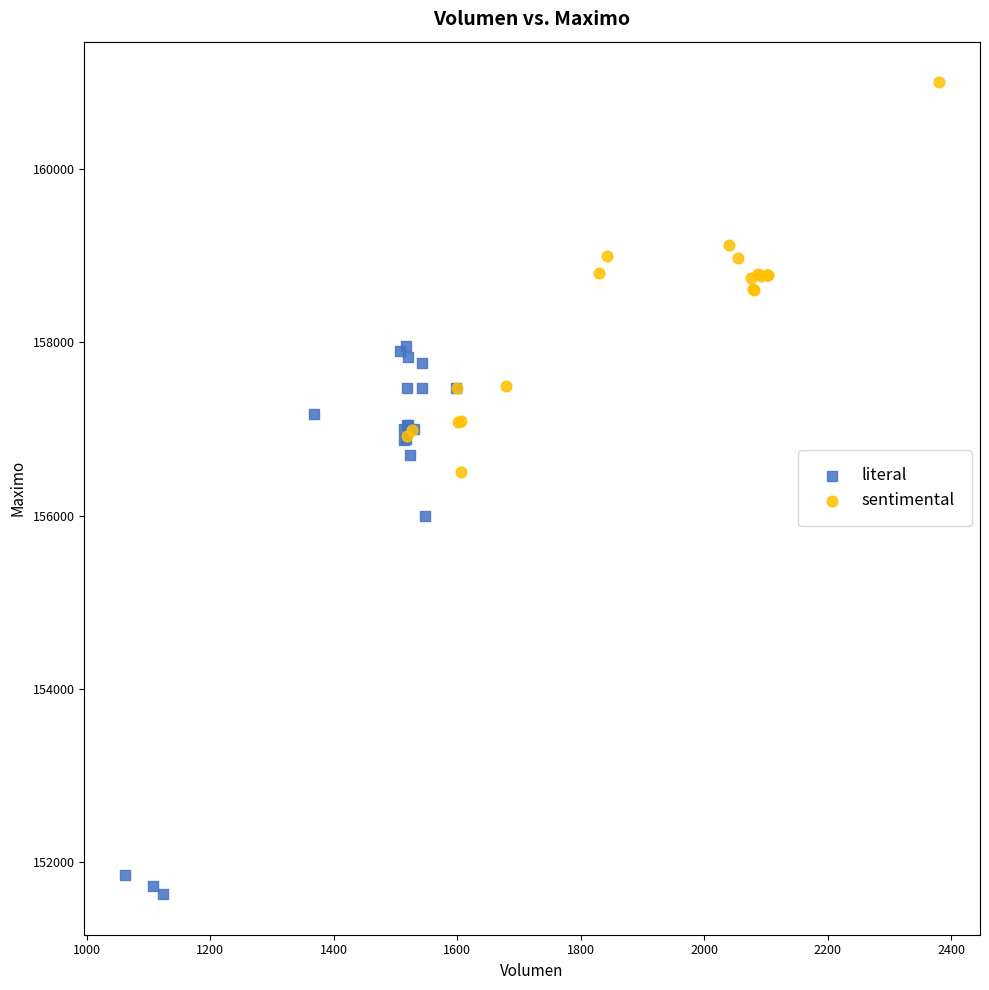

Which series contains the lowest Y value?

literal